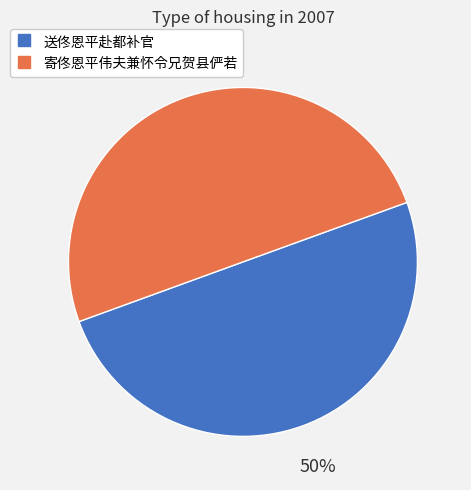

Do 寄佟恩平伟夫兼怀令兄贺县俨若 and 送佟恩平赴都补官 together represent more than half of the pie?

Yes